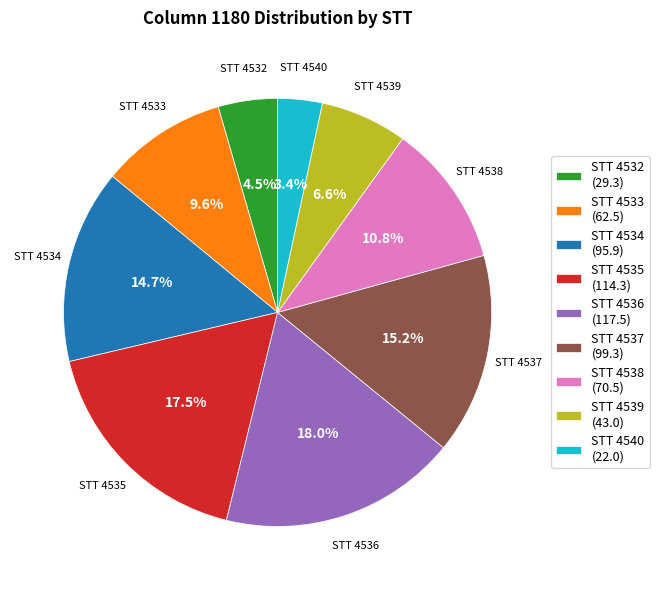

Which category has the smallest portion of the pie?

STT 4540